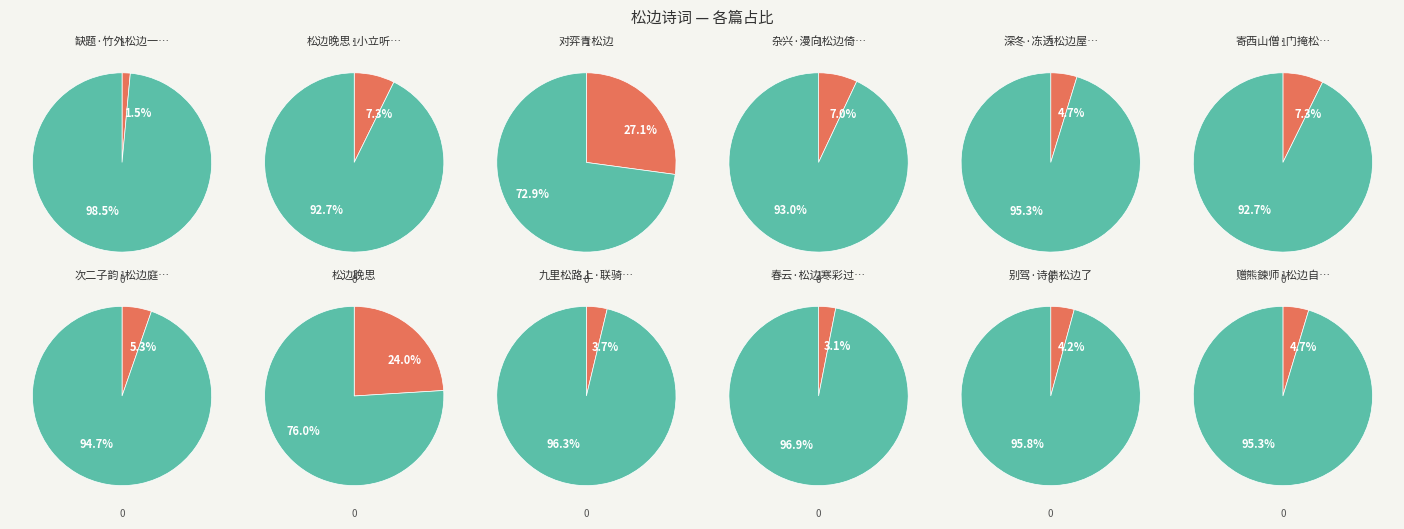

What is the change in value from 寄西山僧·门掩松边雨夜灯 to 松边晚思?

+765843